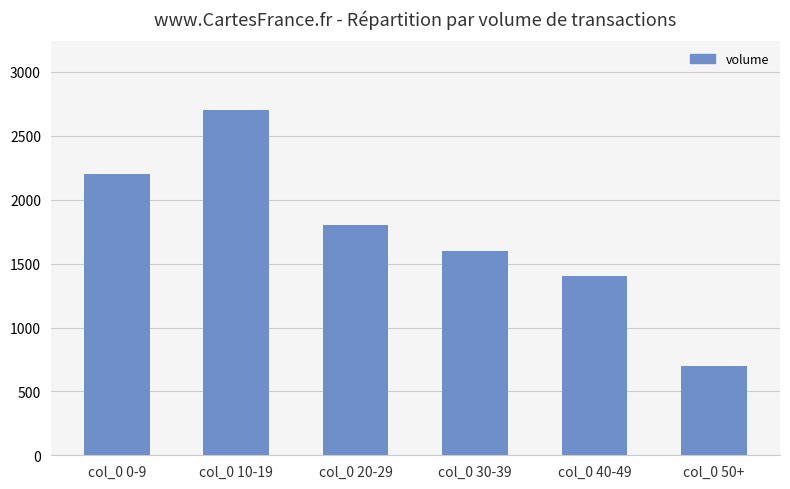

List the labels in order of value, largest first.

col_0 10-19, col_0 0-9, col_0 20-29, col_0 30-39, col_0 40-49, col_0 50+